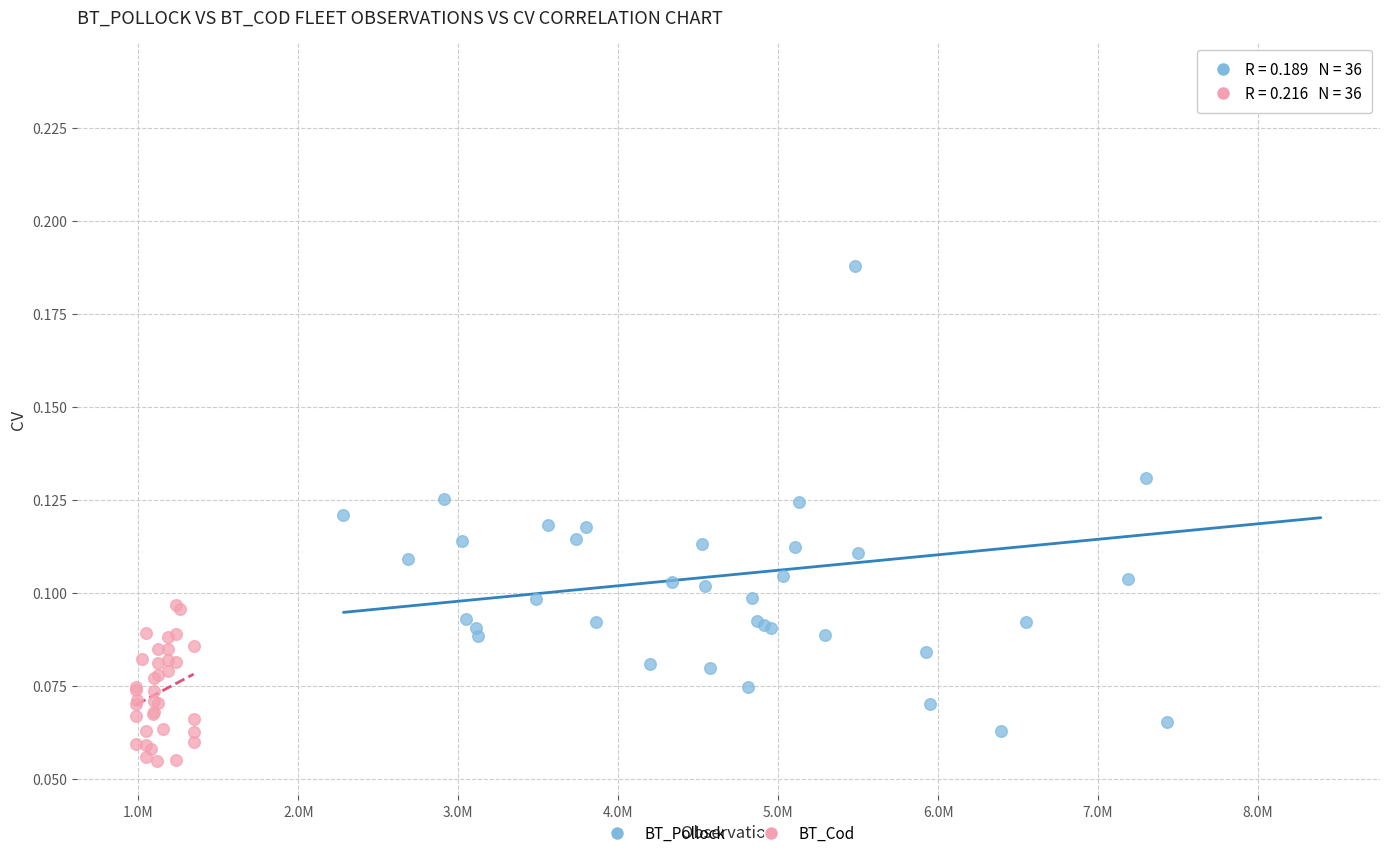

Which series reaches the maximum Y coordinate?

BT_Pollock